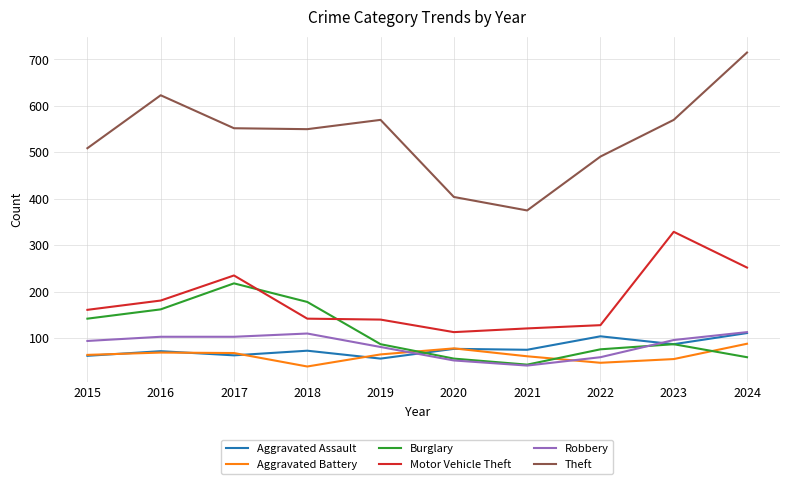

What is the highest value of the Motor Vehicle Theft series?

329